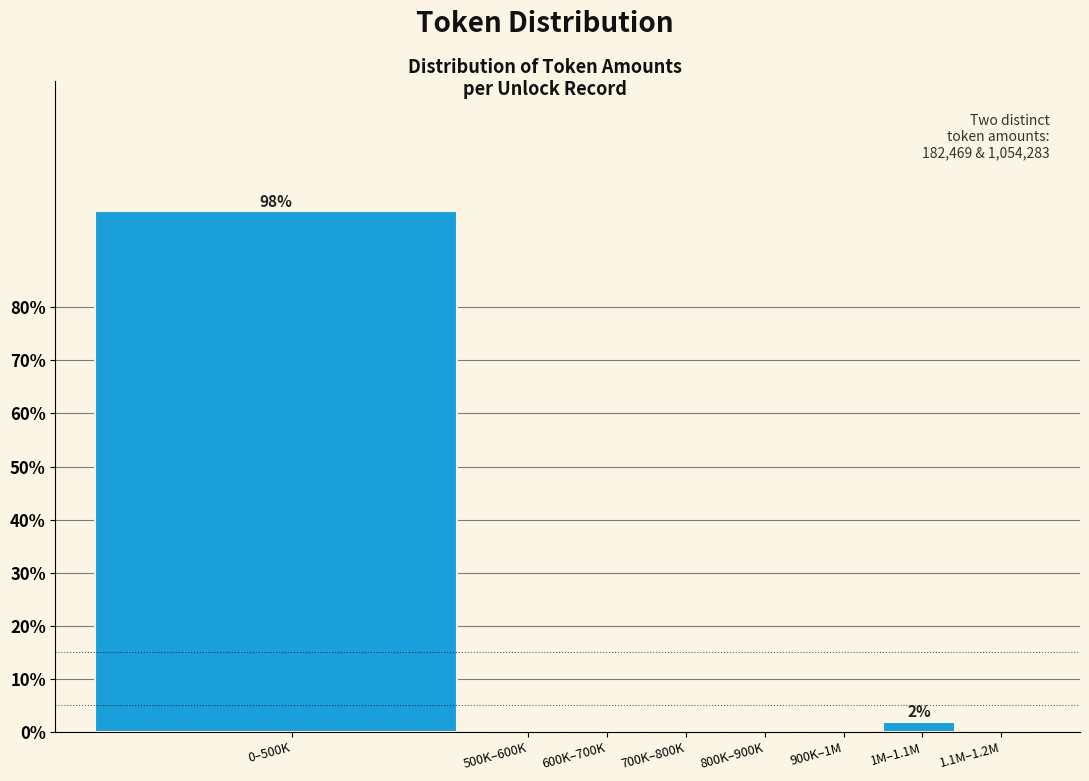

Reading left to right, extract all data points from this chart.

0–500K=98.1	500K–600K=0.0	600K–700K=0.0	700K–800K=0.0	800K–900K=0.0	900K–1M=0.0	1M–1.1M=1.9	1.1M–1.2M=0.0